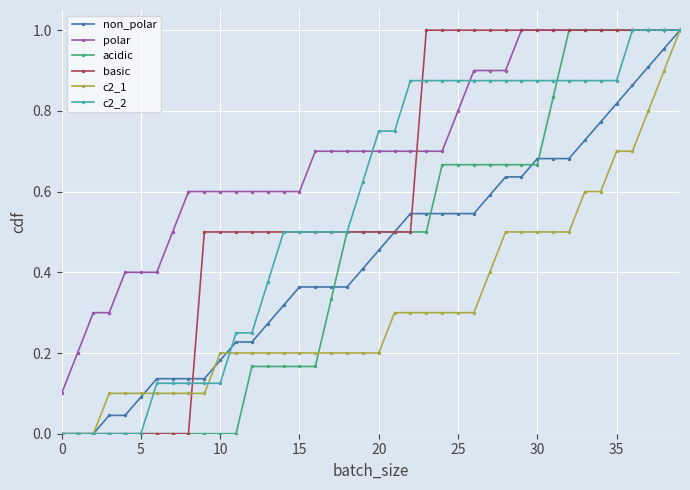

Which series has the largest total across all categories?

polar